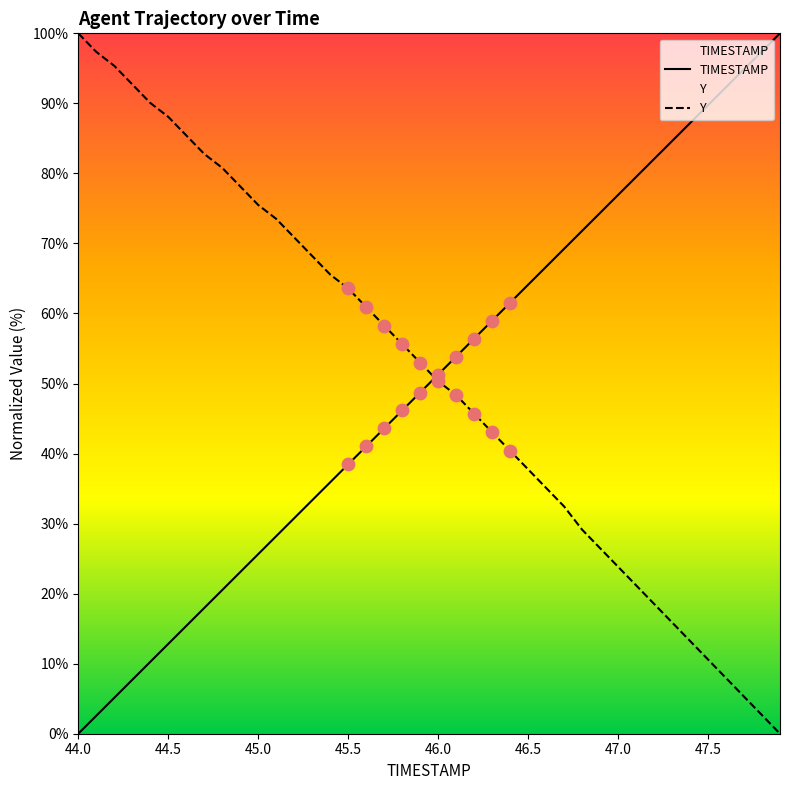

What are all the series names shown in the legend?

TIMESTAMP, Y